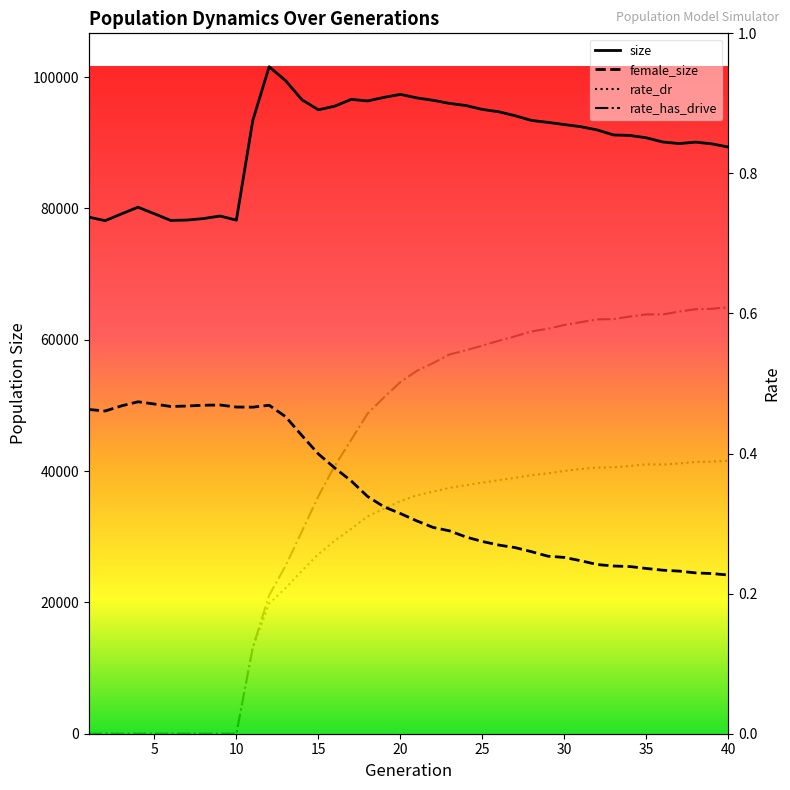

What is the spread (max minus min) of values at 5?

79190.0